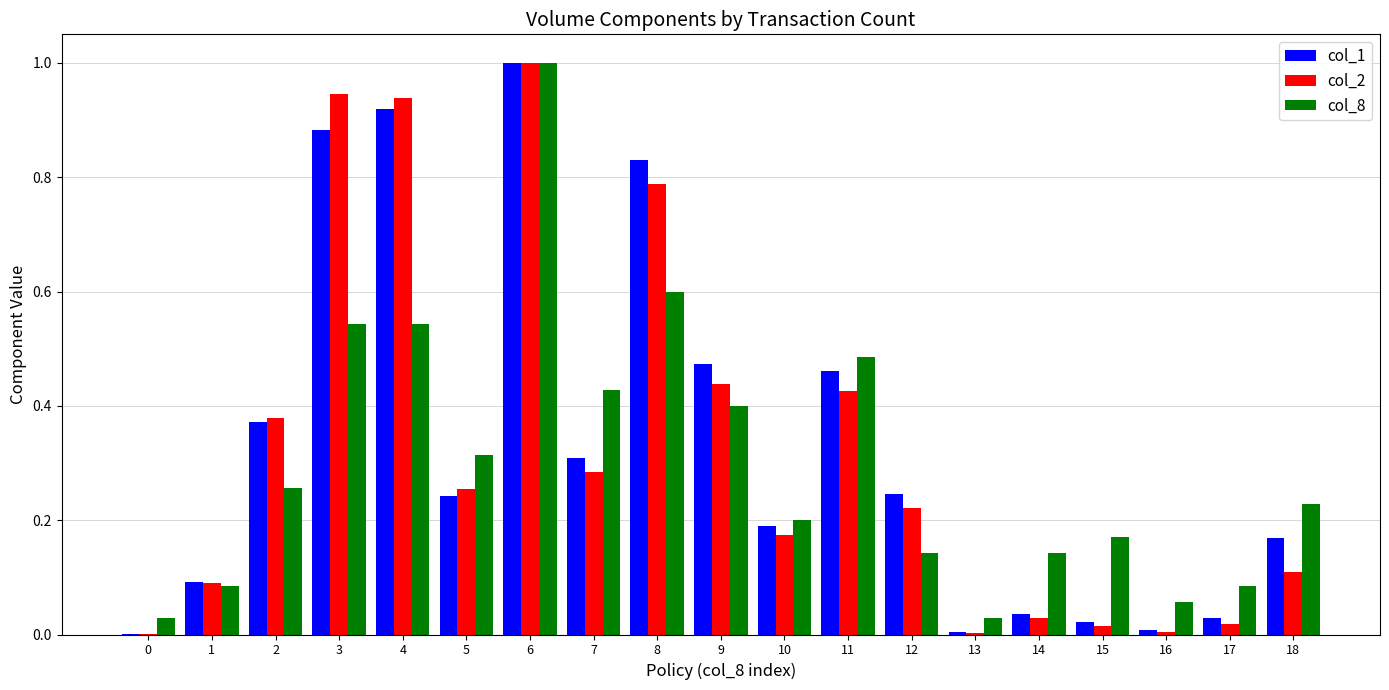

Is the value of col_2 at 3 greater than the value of col_8 at 7?

Yes